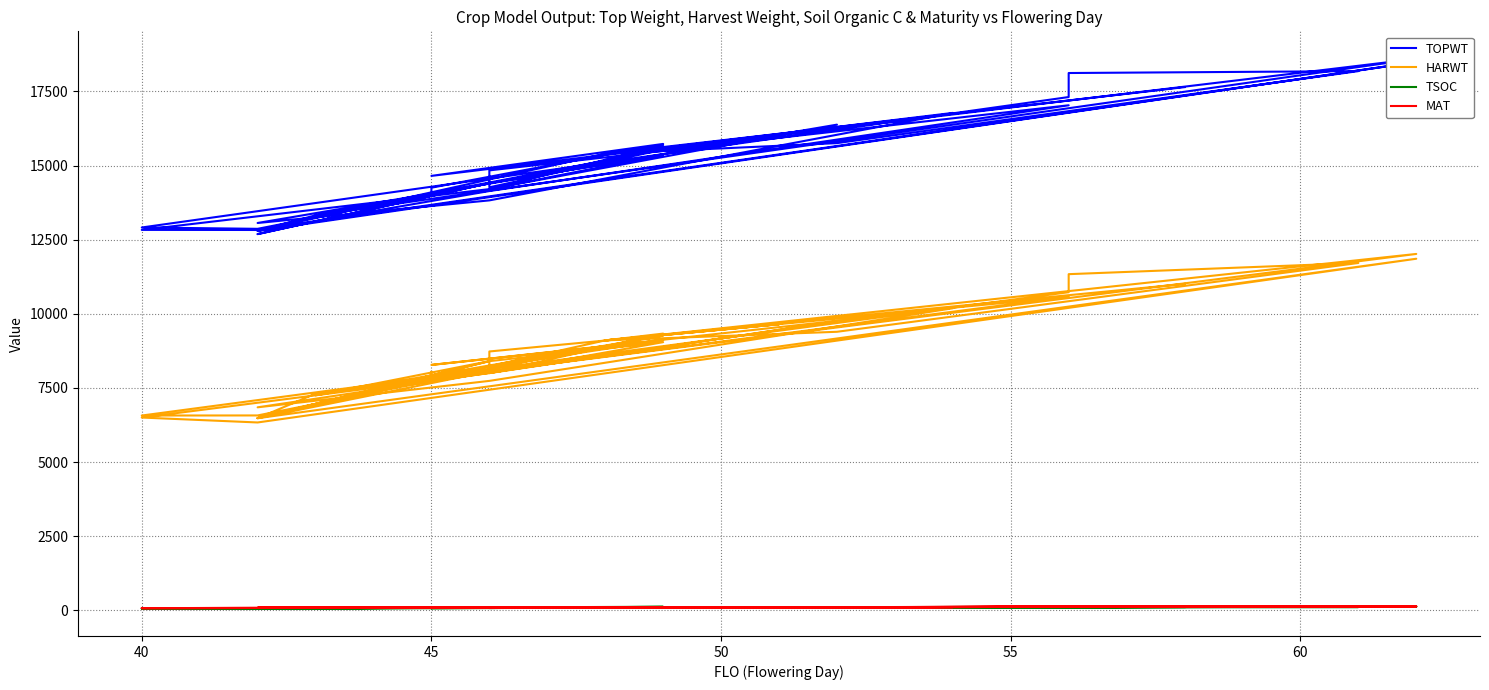

True or false: TSOC and TOPWT intersect in this chart.

False